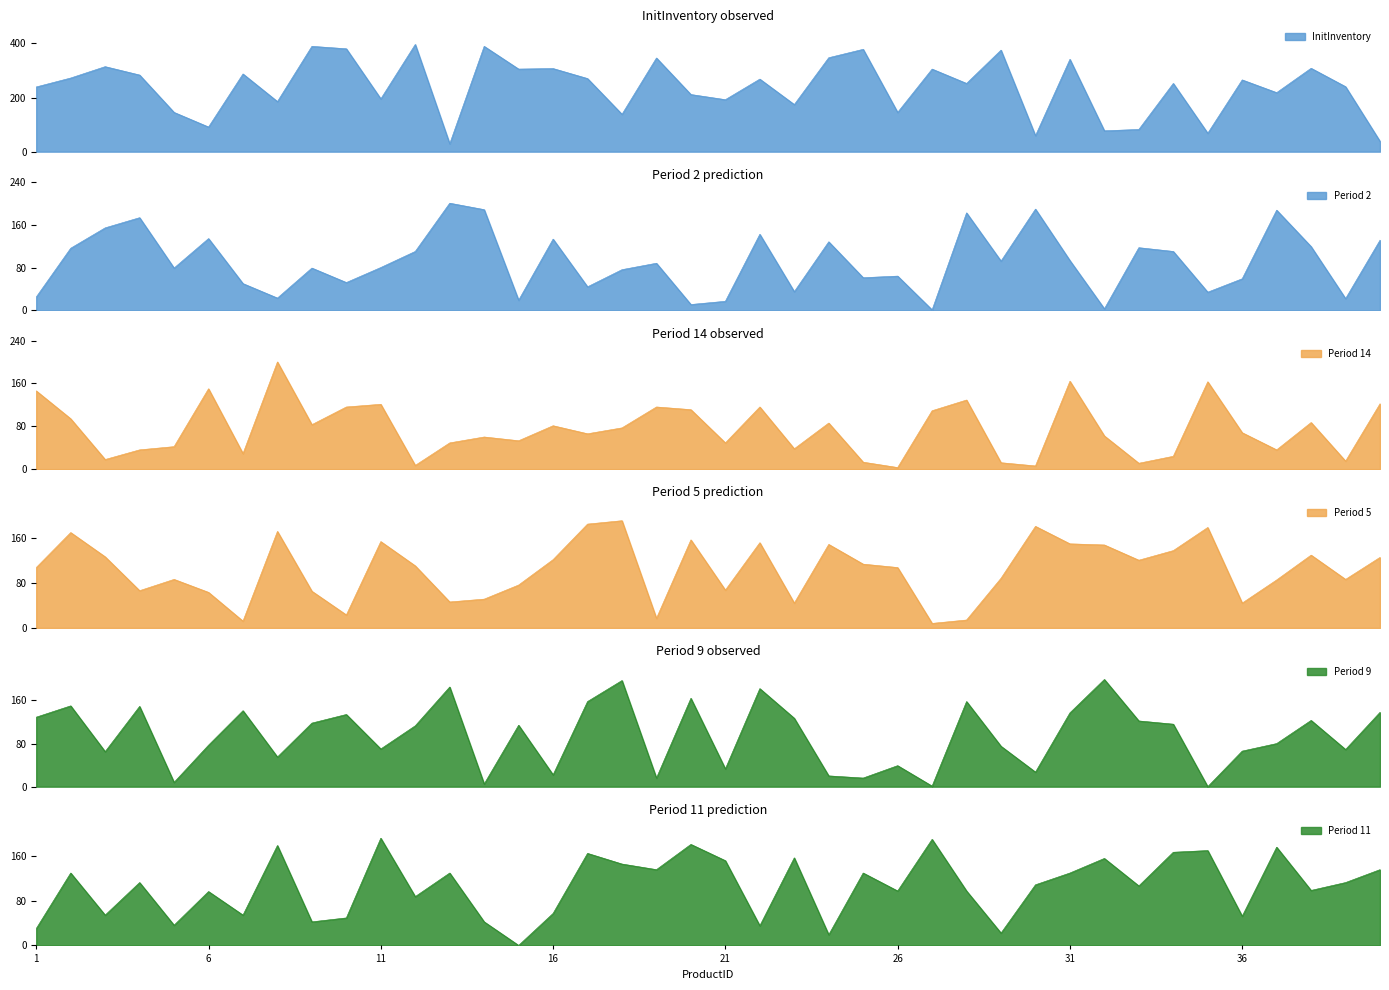

How many interior local valleys does the Period 11 series have?

14